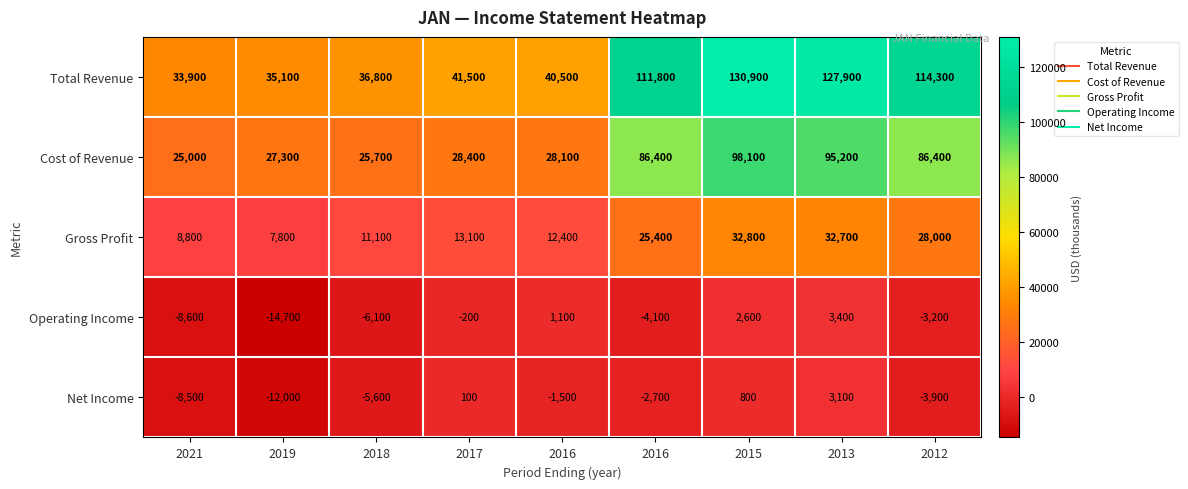

Reading right to left, what are all the values shown in this chart?

Total Revenue: 2012=114300	2013=127900	2015=130900	2016=111800	2016=40500	2017=41500	2018=36800	2019=35100	2021=33900
Cost of Revenue: 2012=86400	2013=95200	2015=98100	2016=86400	2016=28100	2017=28400	2018=25700	2019=27300	2021=25000
Gross Profit: 2012=28000	2013=32700	2015=32800	2016=25400	2016=12400	2017=13100	2018=11100	2019=7800	2021=8800
Operating Income: 2012=-3200	2013=3400	2015=2600	2016=-4100	2016=1100	2017=-200	2018=-6100	2019=-14700	2021=-8600
Net Income: 2012=-3900	2013=3100	2015=800	2016=-2700	2016=-1500	2017=100	2018=-5600	2019=-12000	2021=-8500